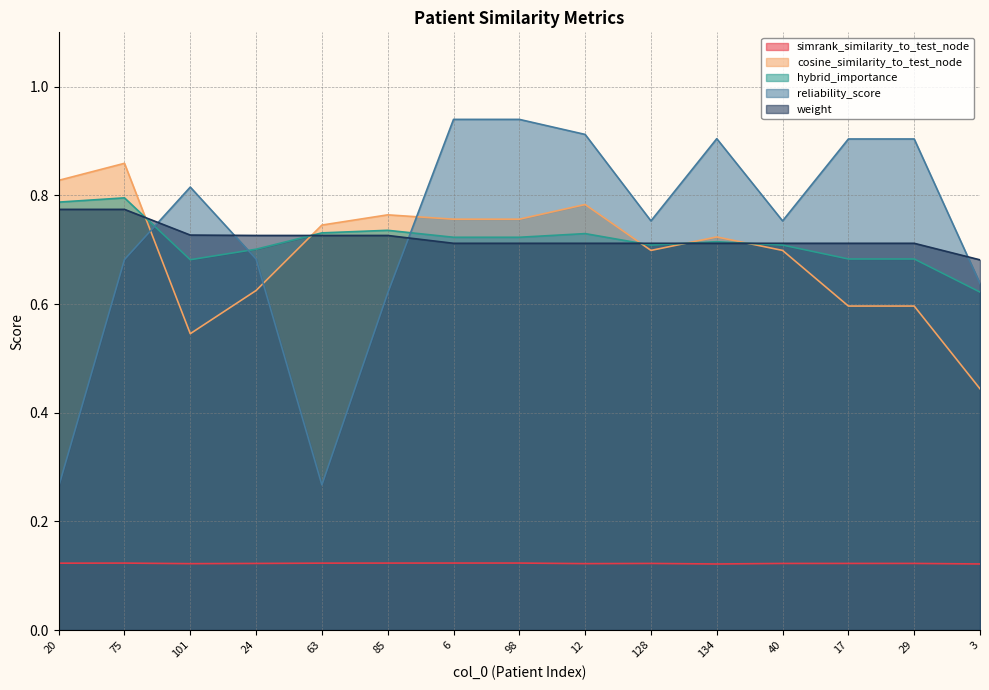

What is the value of the weight point at the 9th from the left?

0.7